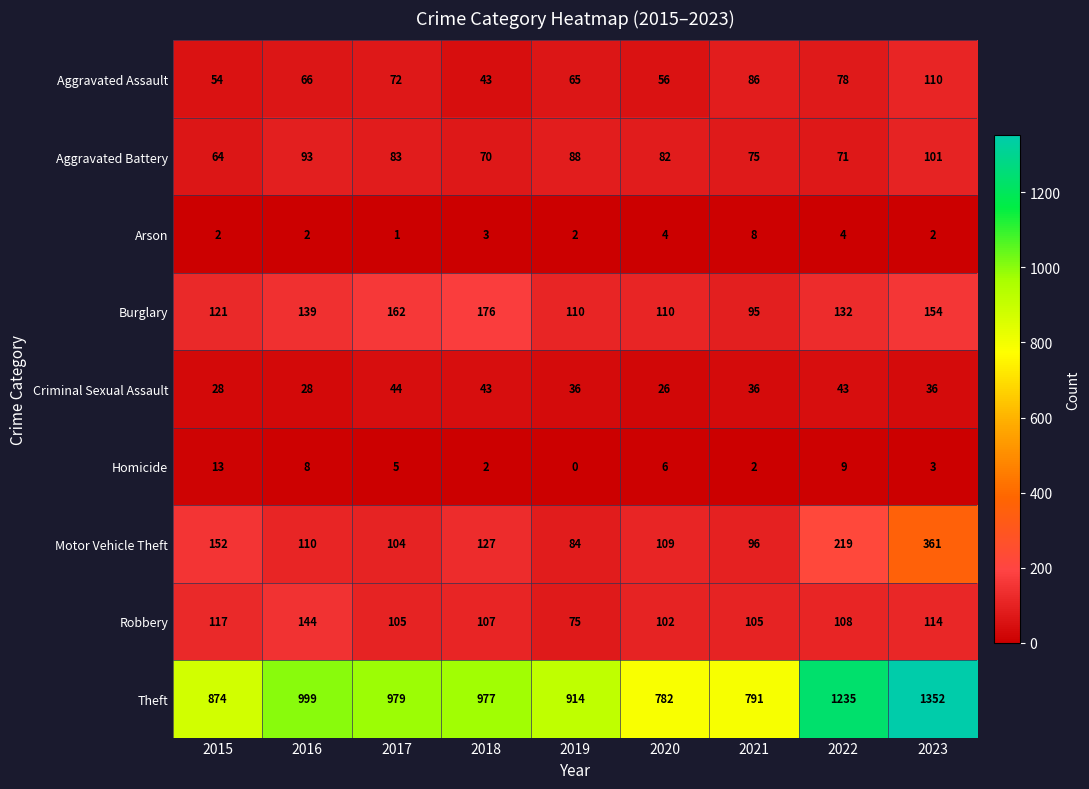

What is the sum of all Criminal Sexual Assault values?

320